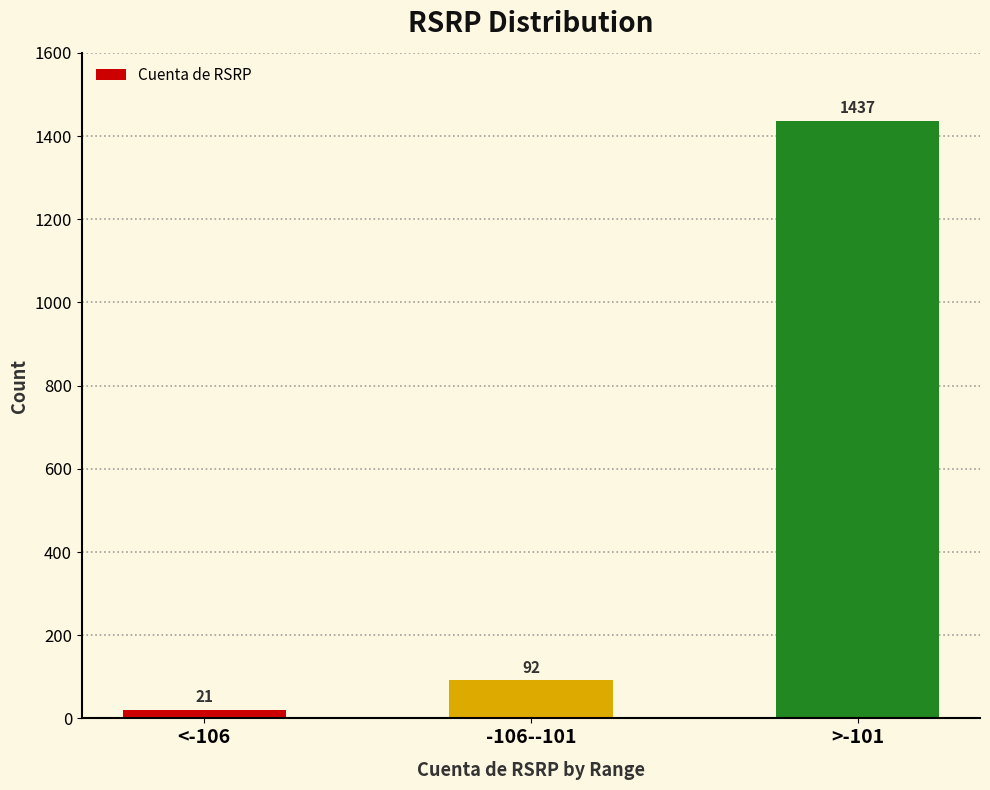

Which category has the lowest value across all series?

<-106